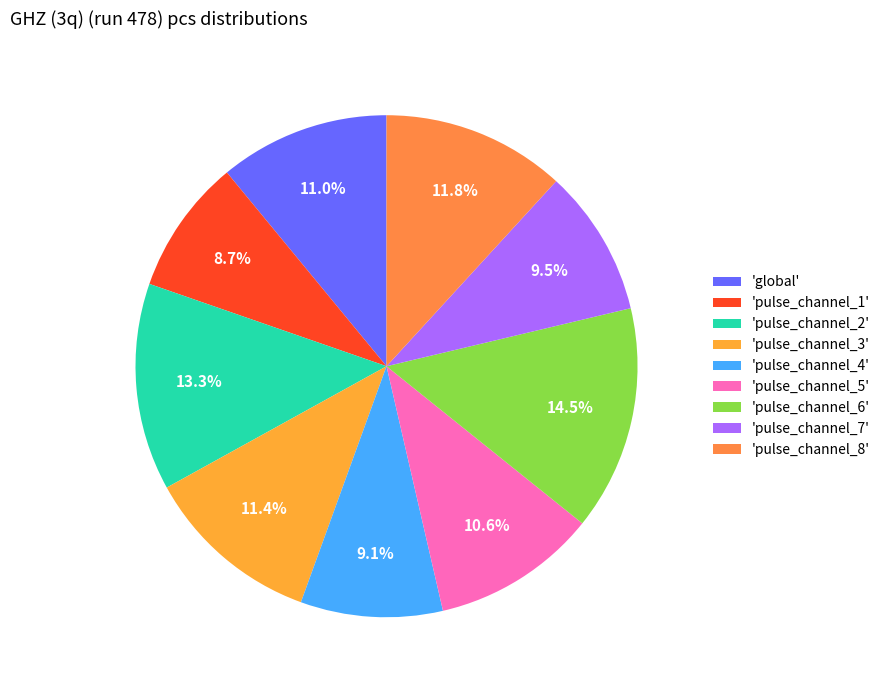

Which category has the smallest portion of the pie?

pulse_channel_1